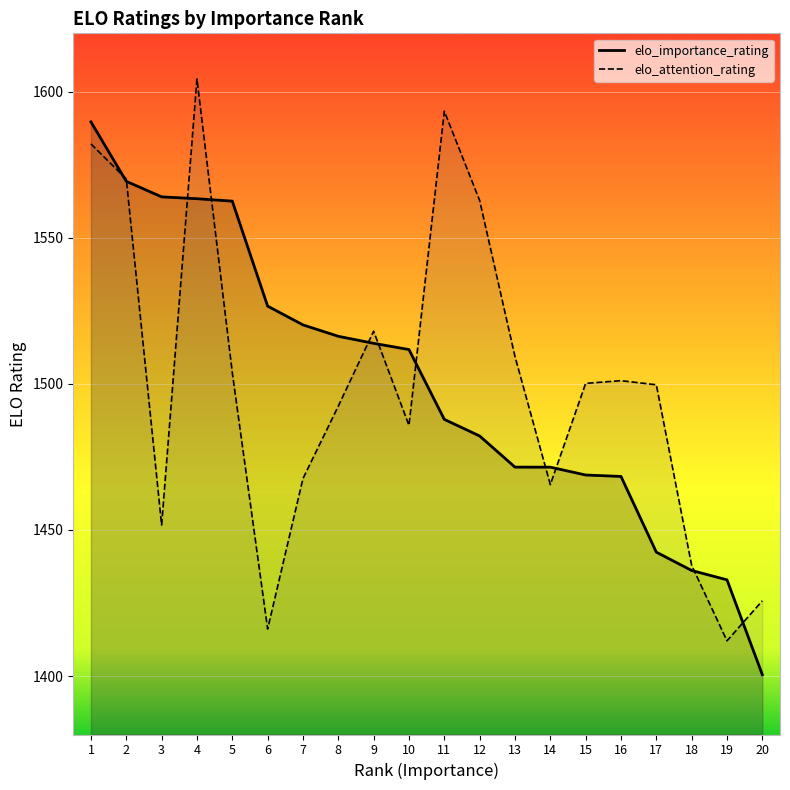

Between 5 and 12, which is larger?

5